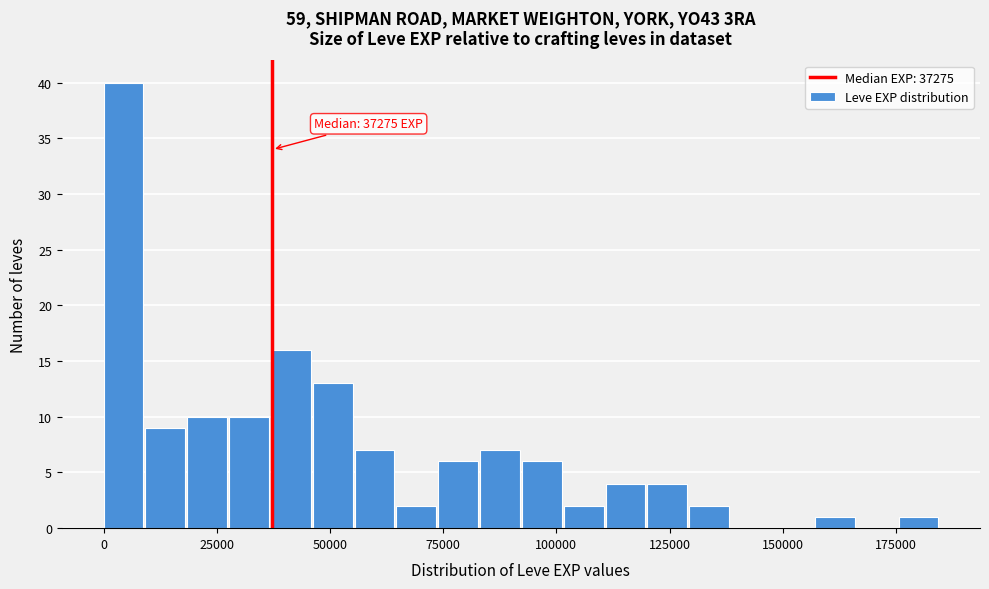

Read against the x-axis, roughly where is the centre of the tallest bar?

5000